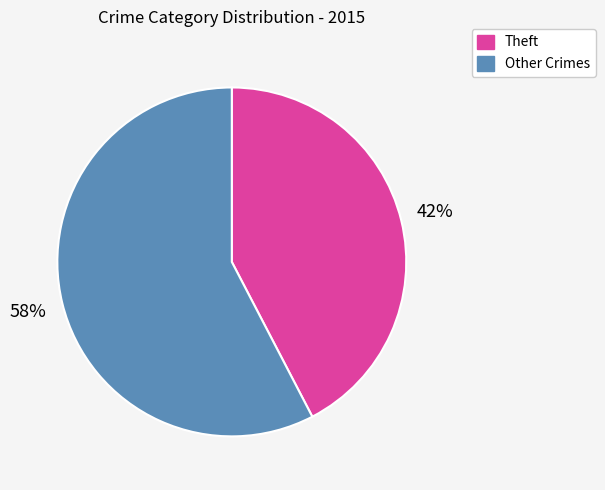

Which has a higher value, Theft or Other Crimes?

Other Crimes